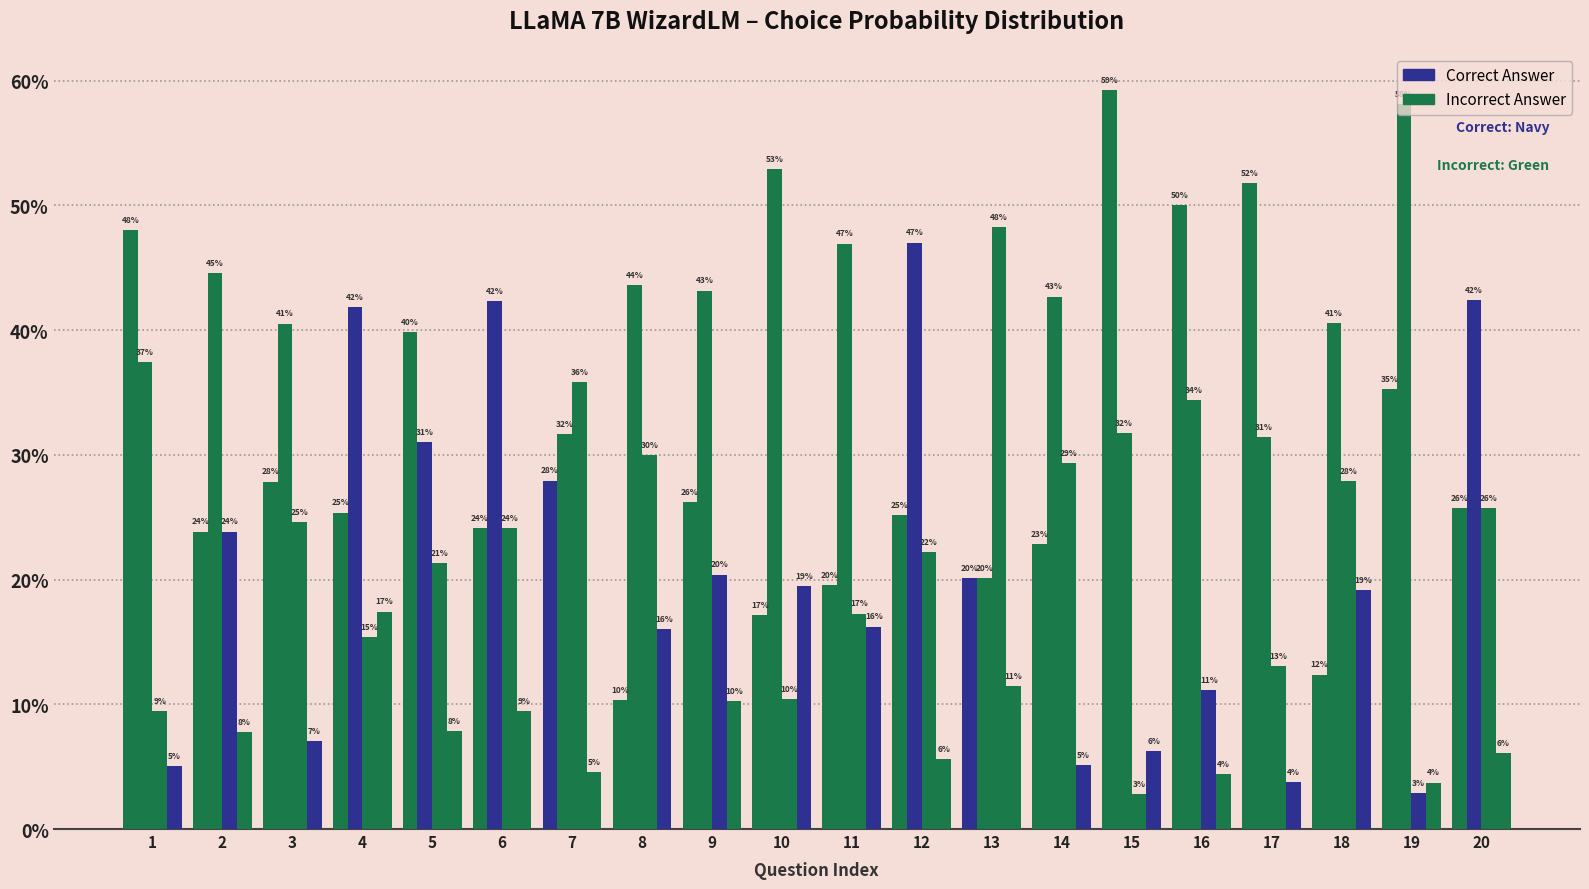

Does the chart contain stacked bars?

No